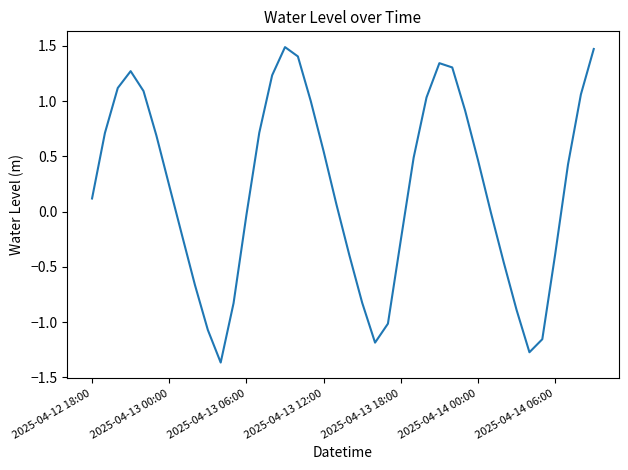

Count the number of categories in the chart.

40